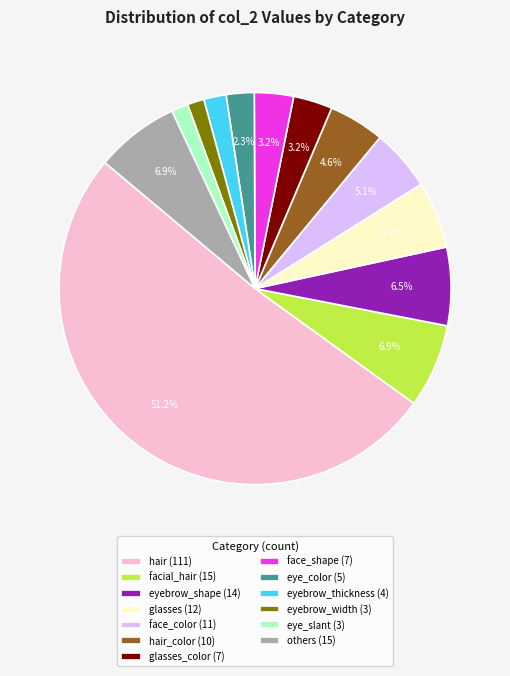

Is facial_hair (15) the majority of the pie?

No